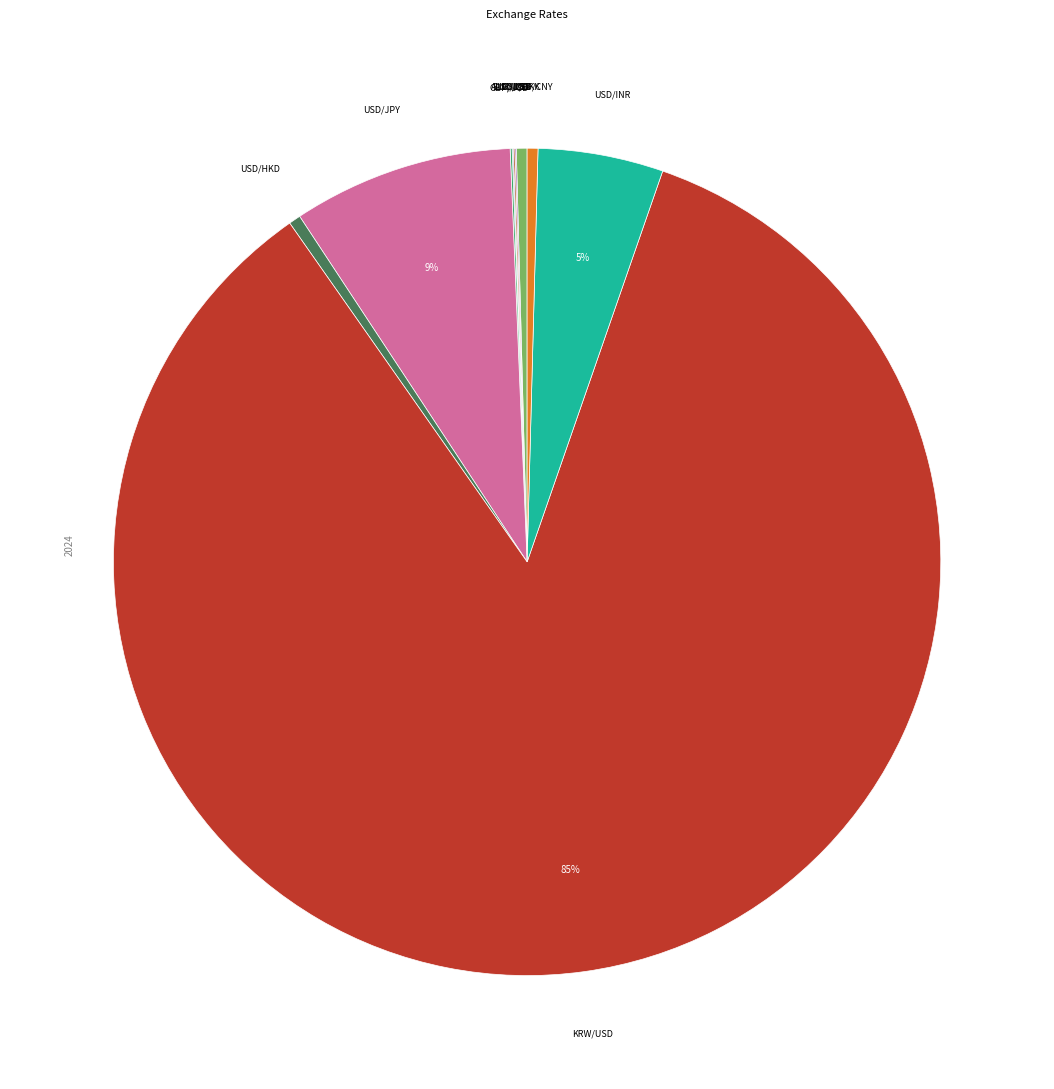

True or false: USD/CNY accounts for 14% of the total.

False